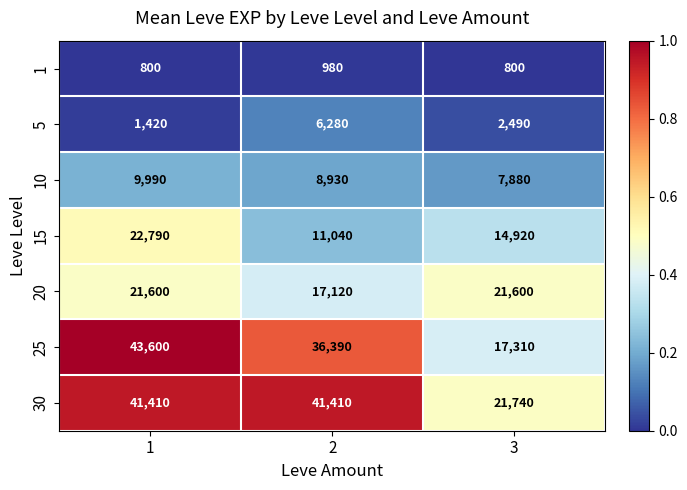

What is the difference between the highest and lowest values at 3?

20940